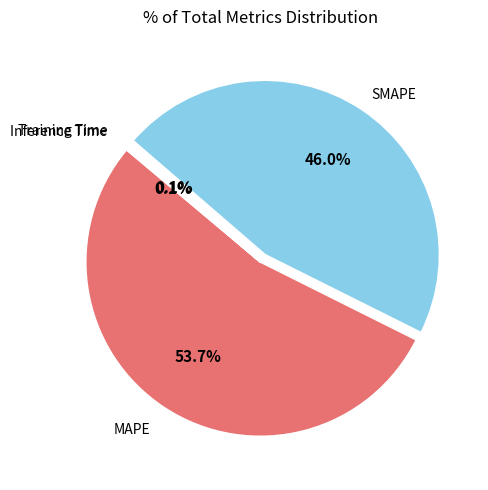

To the nearest percent, what is the difference between the largest and smallest slice percentages?

54%